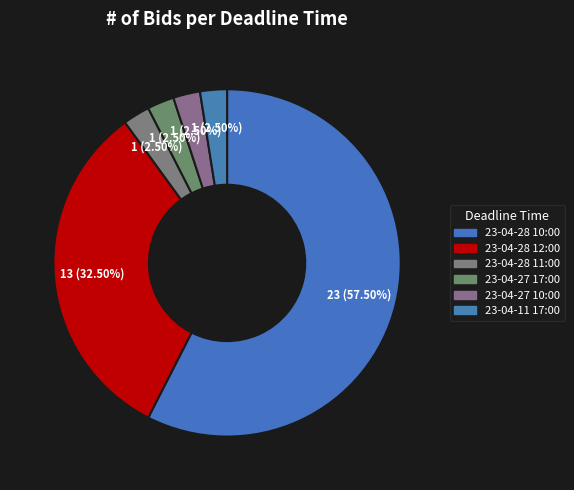

To the nearest percent, what percentage of the pie is 23-04-27 17:00?

2%